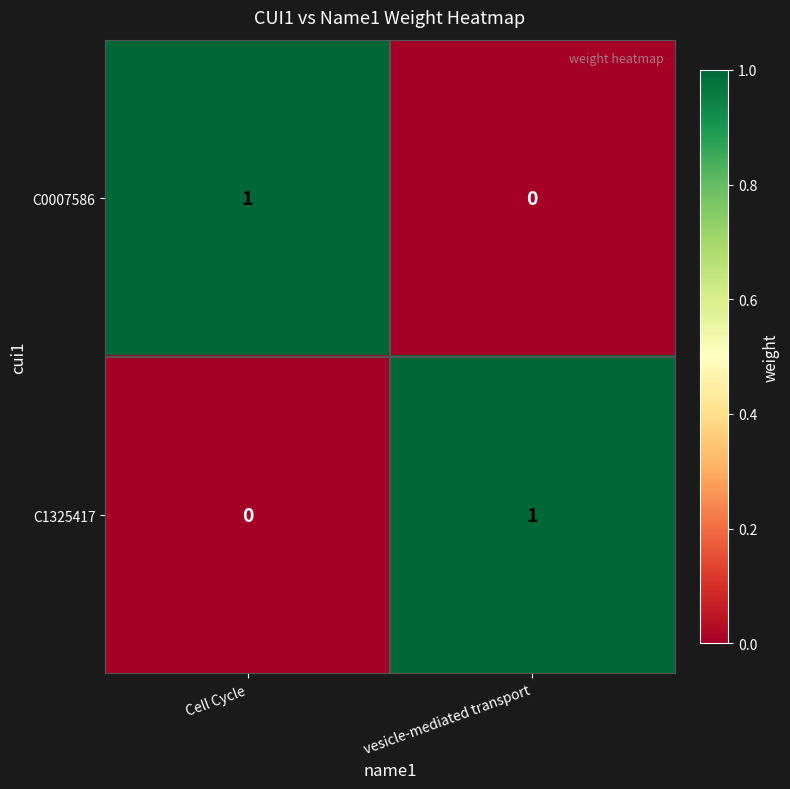

The value of C1325417 at vesicle-mediated transport is 1. True or false?

True